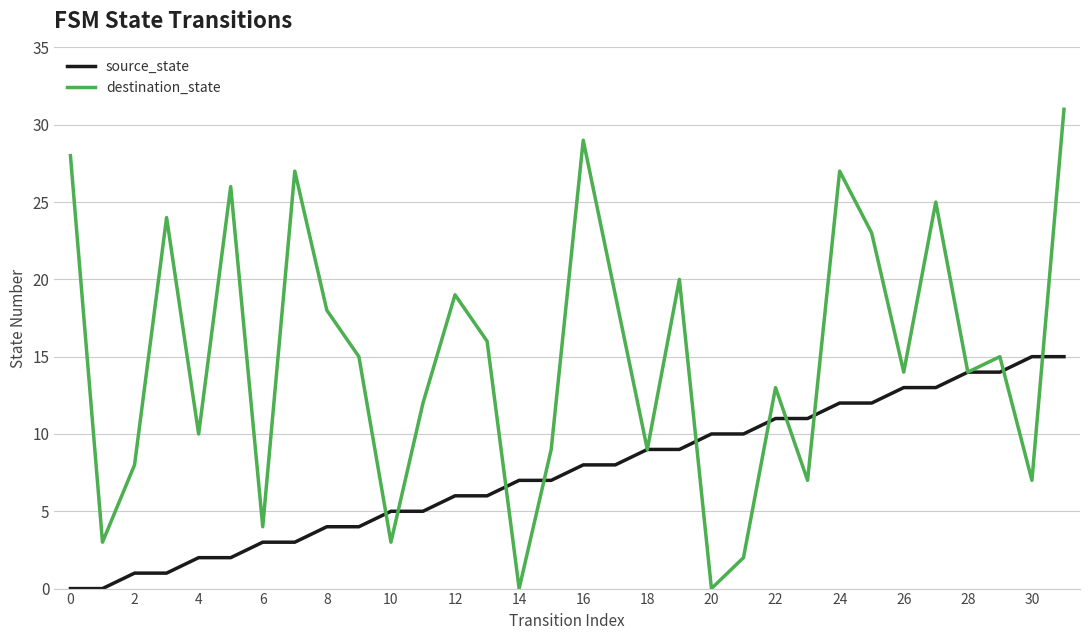

Rank the series by their average value, from highest to lowest.

destination_state, source_state